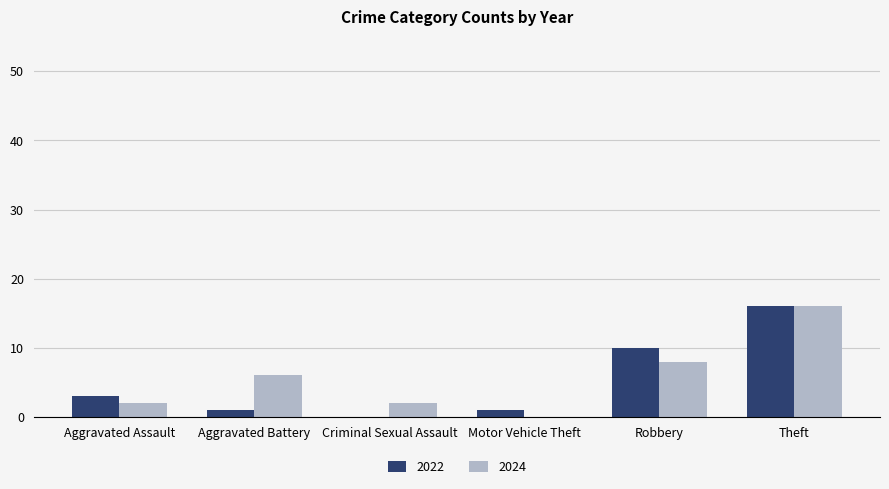

Is it true that 2024 equals 16 at Theft?

True